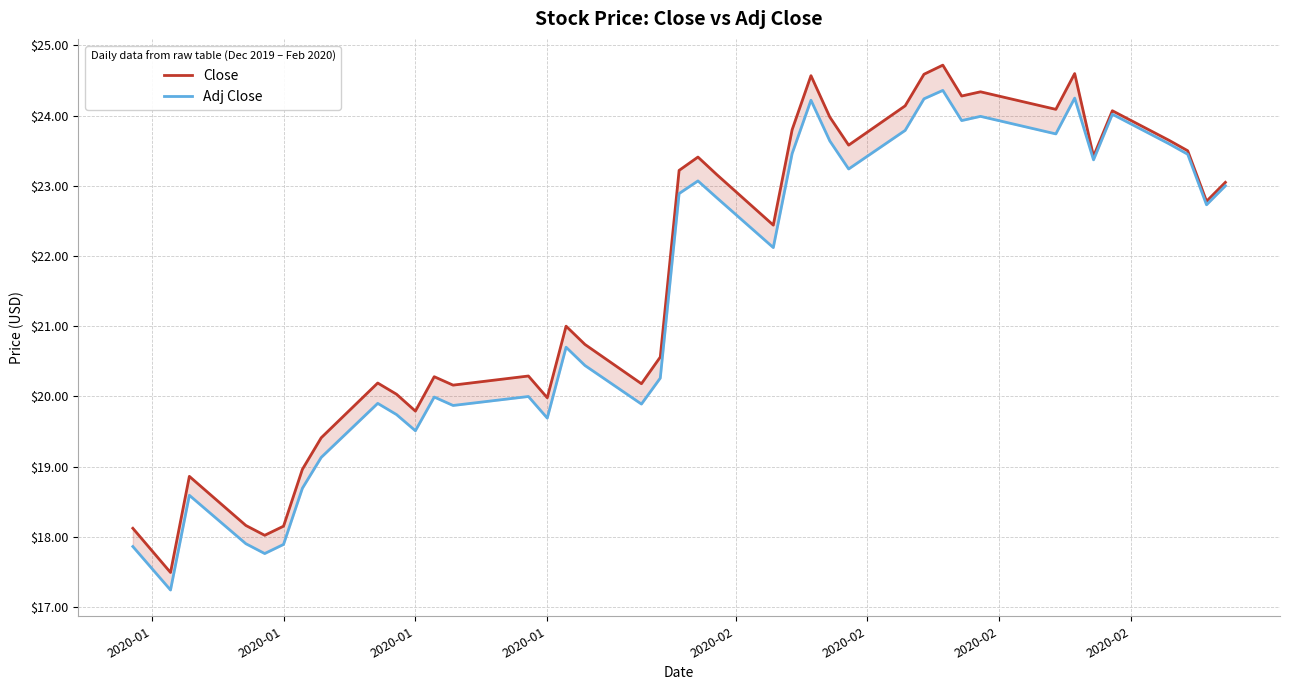

The value of Close at 31 is 34.3. True or false?

False